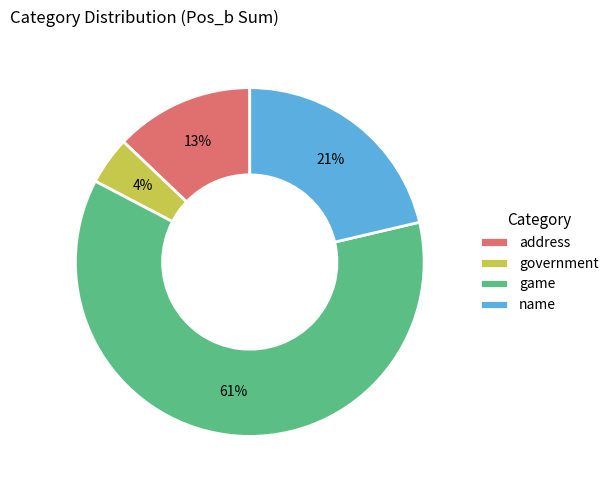

Which category accounts for the majority?

game